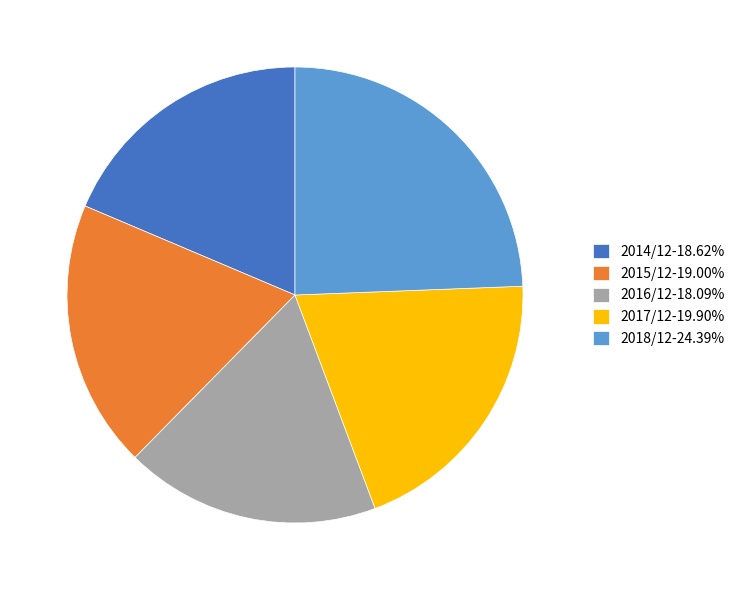

Does any single category account for the majority?

No